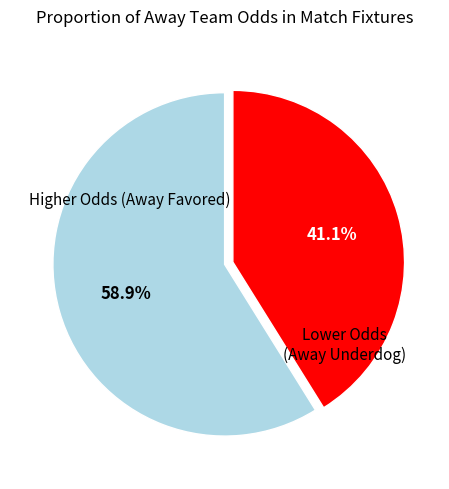

Does any single category account for the majority?

Yes